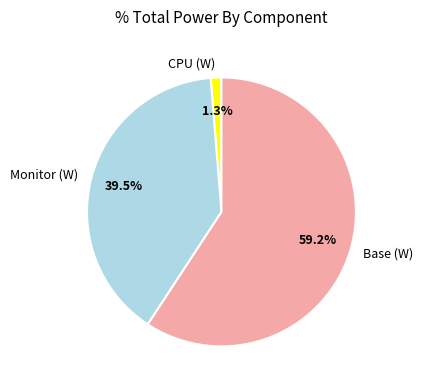

Which slice is the largest?

Base (W)